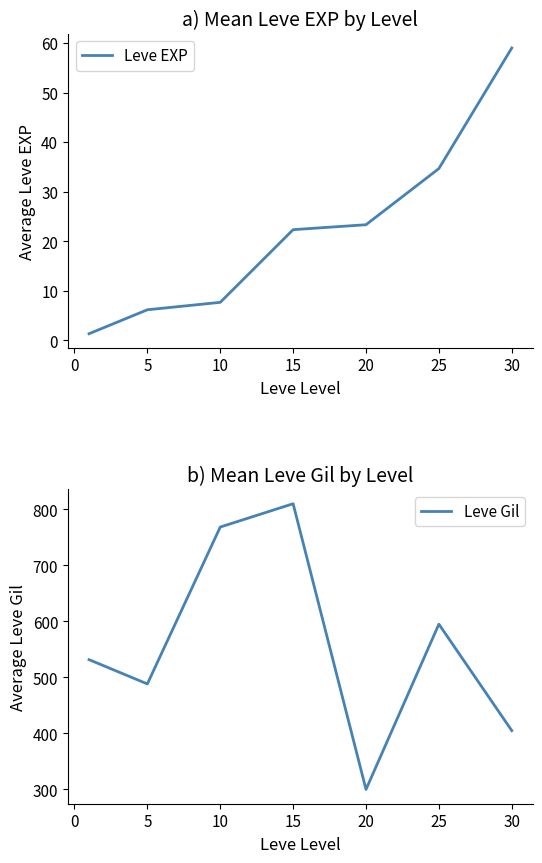

Which category has the lowest value in the Leve Gil series?

20